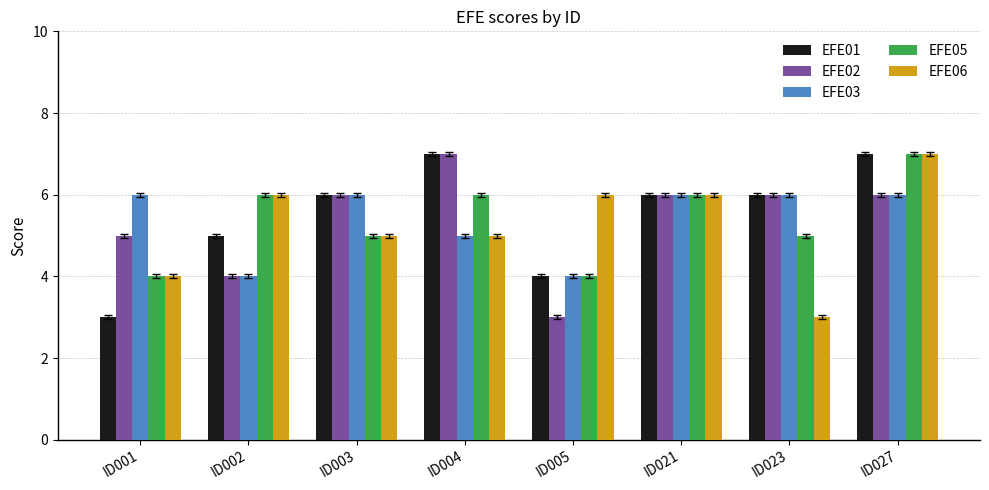

True or false: EFE06 has a value of 8 at ID003.

False